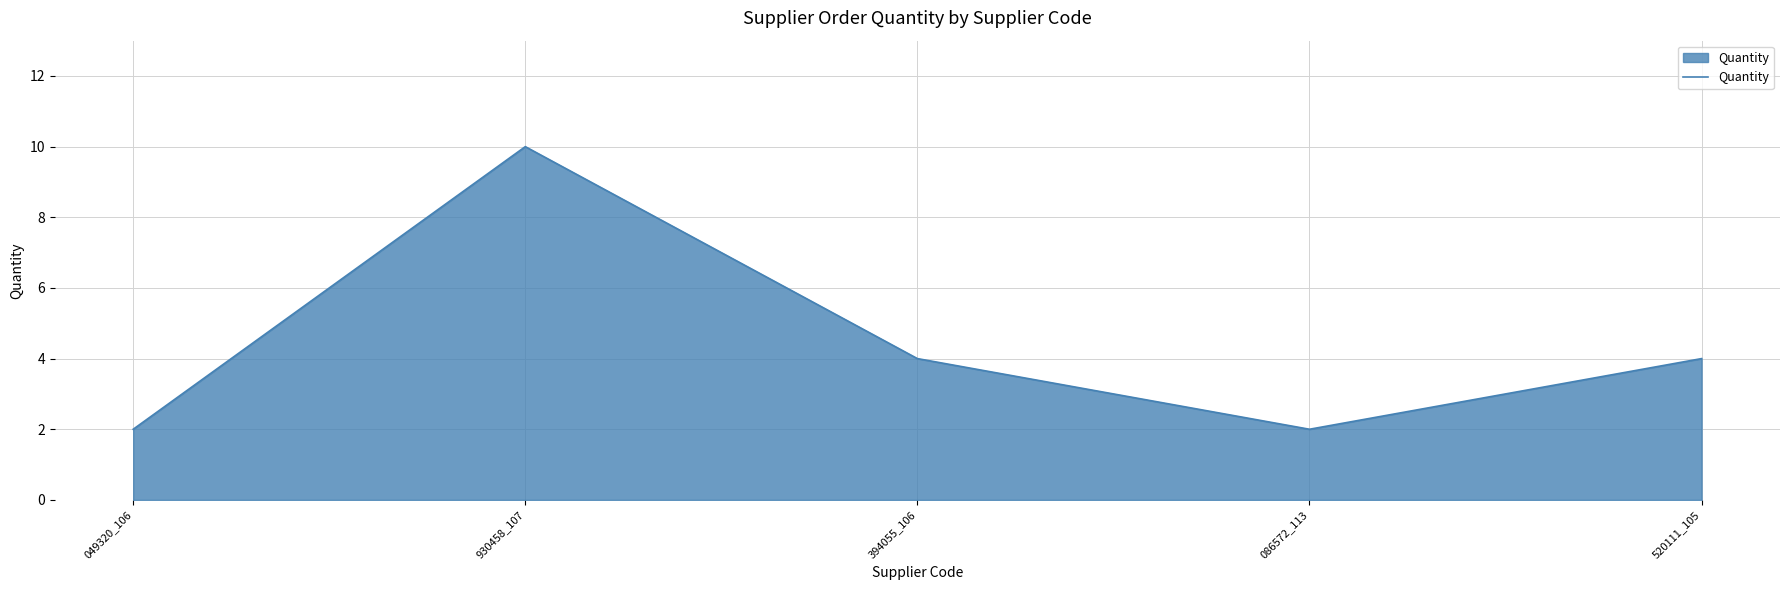

True or false: there are more than 2 points higher than both neighbors.

False